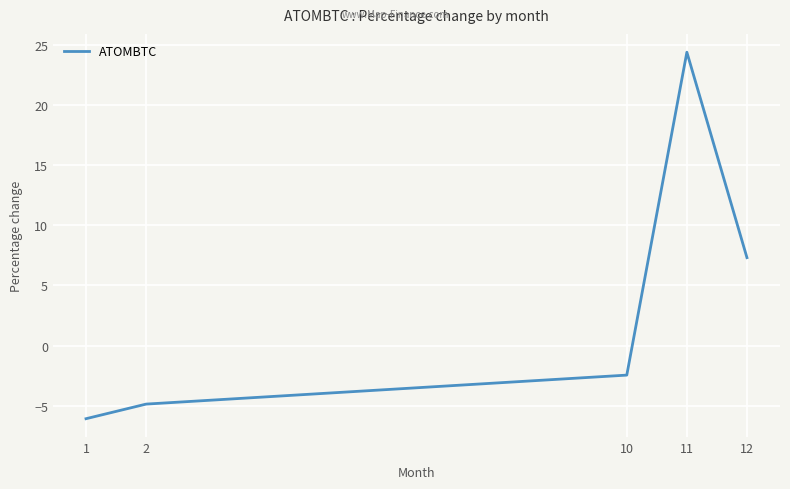

What is the maximum value shown in the chart?

24.4